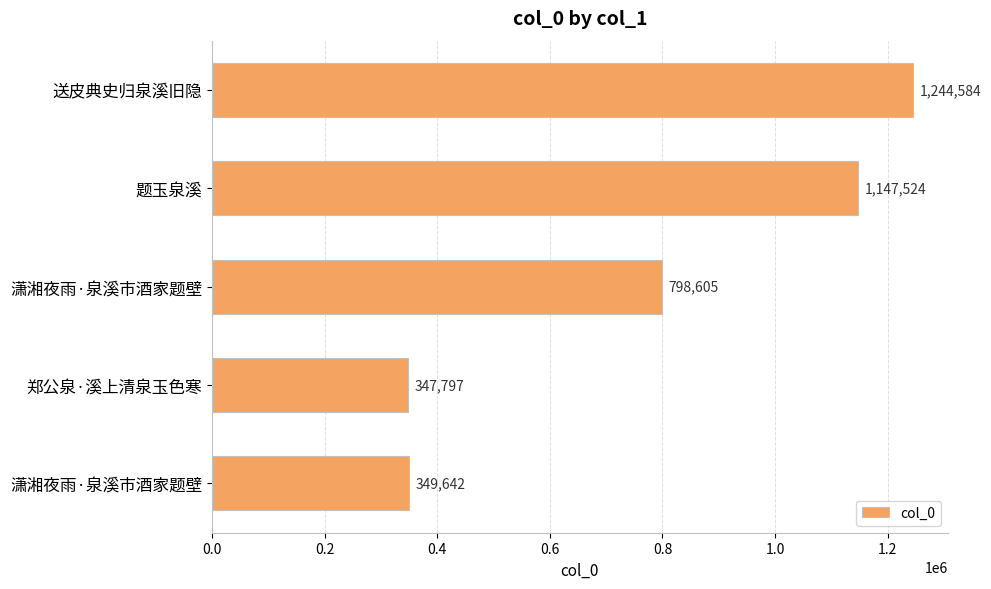

What is the difference between the maximum and minimum values?

896787